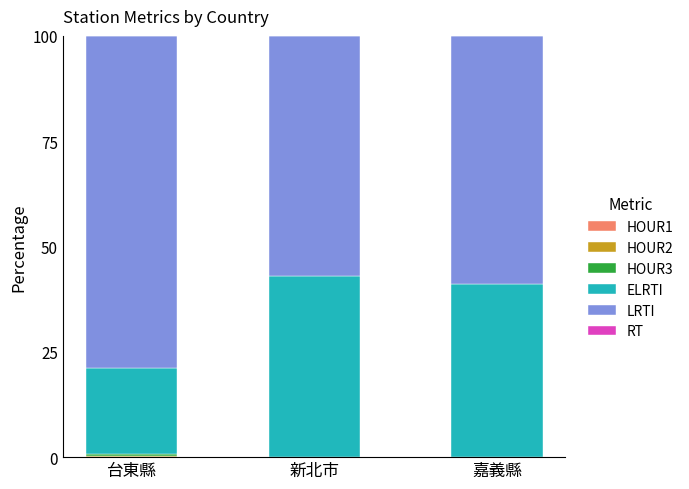

Are the bars grouped side by side (vs. stacked)?

No